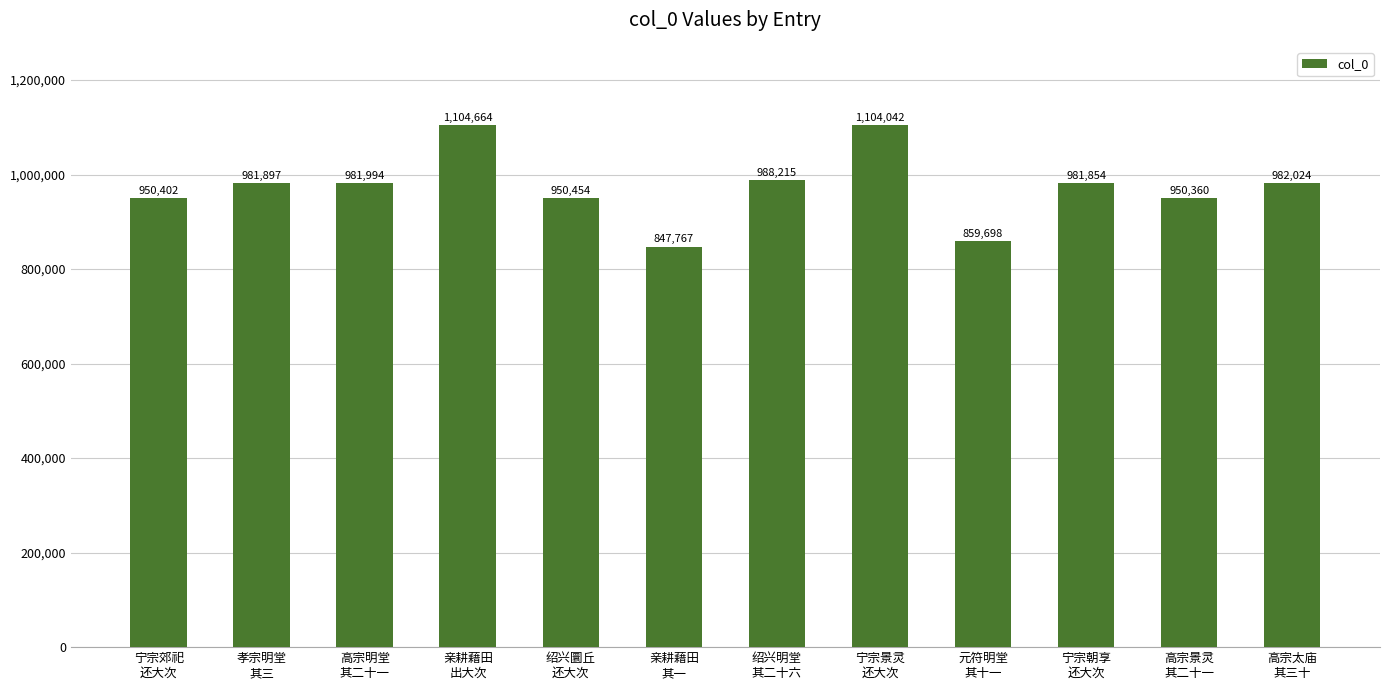

Reading left to right, extract all data points from this chart.

950402	981897	981994	1104664	950454	847767	988215	1104042	859698	981854	950360	982024